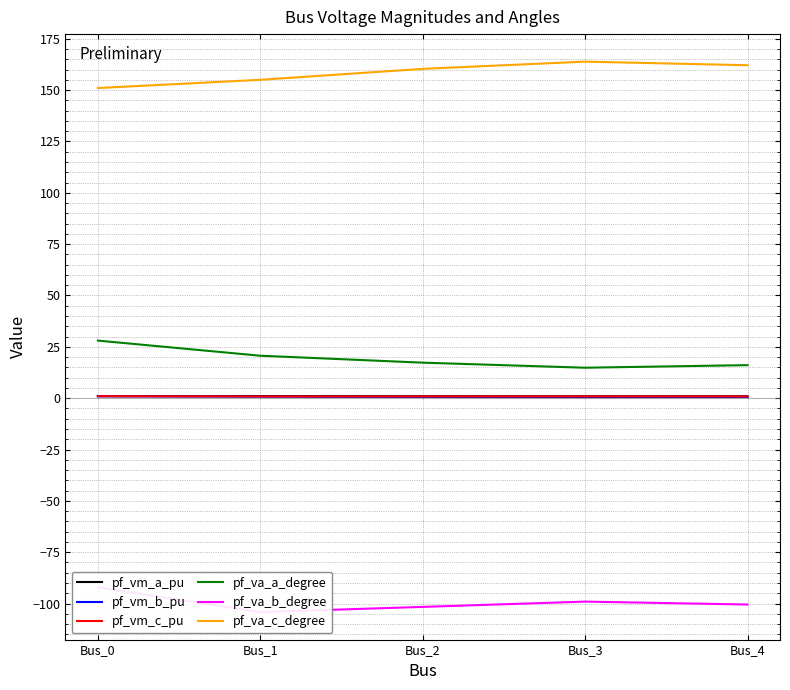

Reading left to right, transcribe all the data shown in this chart.

pf_vm_a_pu: Bus_0=1.0	Bus_1=1.0	Bus_2=1.0	Bus_3=0.9	Bus_4=1.0
pf_vm_b_pu: Bus_0=0.9	Bus_1=0.7	Bus_2=0.6	Bus_3=0.5	Bus_4=0.5
pf_vm_c_pu: Bus_0=1.0	Bus_1=0.9	Bus_2=0.9	Bus_3=0.9	Bus_4=0.9
pf_va_a_degree: Bus_0=28.0	Bus_1=20.7	Bus_2=17.3	Bus_3=14.8	Bus_4=16.1
pf_va_b_degree: Bus_0=-92.1	Bus_1=-104.1	Bus_2=-101.6	Bus_3=-99.0	Bus_4=-100.5
pf_va_c_degree: Bus_0=151.0	Bus_1=155.0	Bus_2=160.3	Bus_3=163.9	Bus_4=162.1